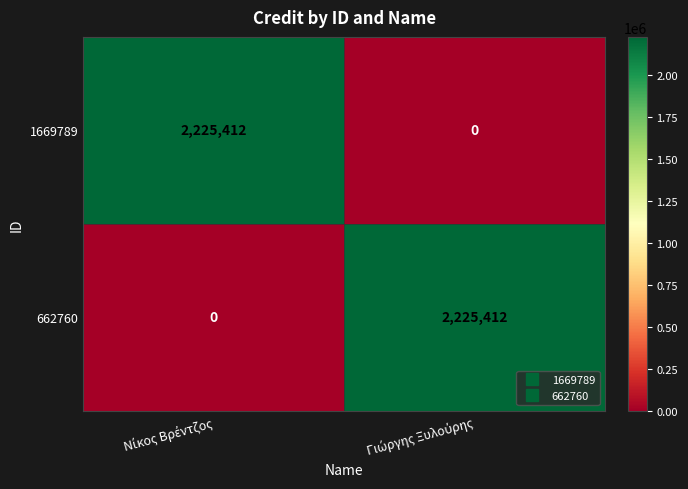

What is the greatest value displayed?

2225412